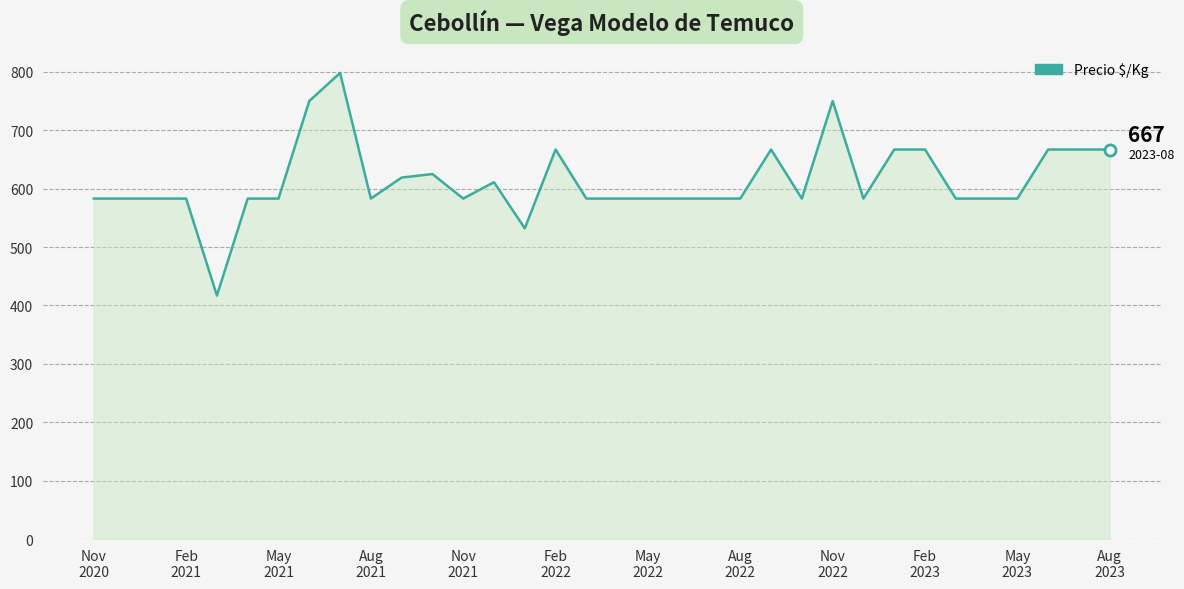

What is the difference between the second highest and minimum values?

333